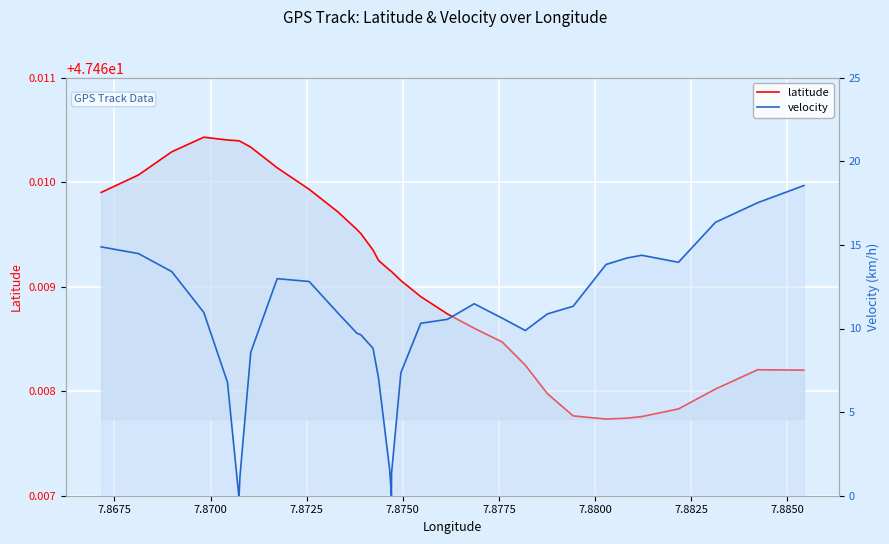

True or false: latitude and velocity cross at least once.

False